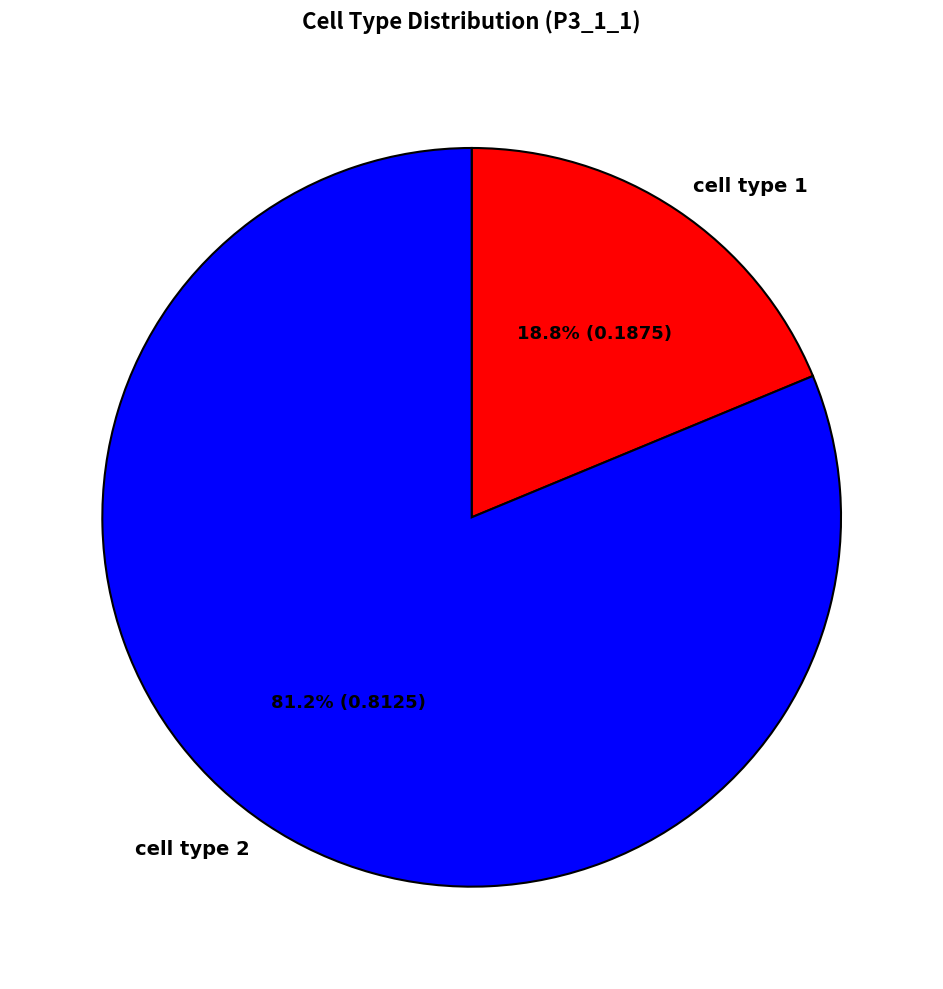

Is it true that cell type 1 is 8% of the pie?

False